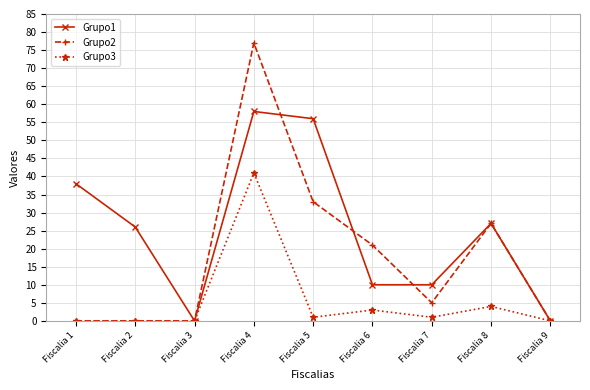

At Fiscalia 4, list the series in order from largest to smallest.

Grupo2, Grupo1, Grupo3